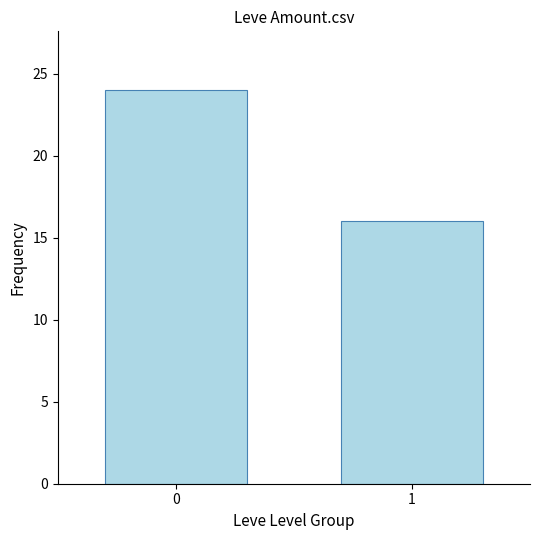

List the labels in order of value, largest first.

0, 1